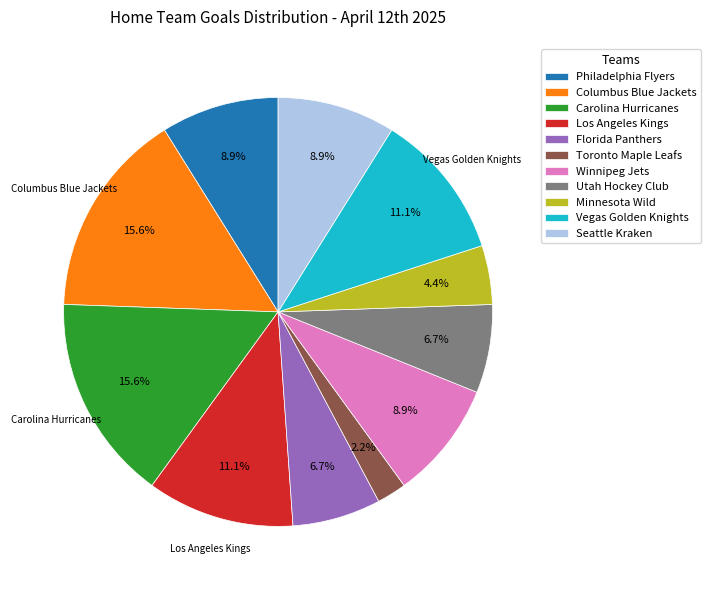

Is the sum of Minnesota Wild and Utah Hockey Club greater than half?

No